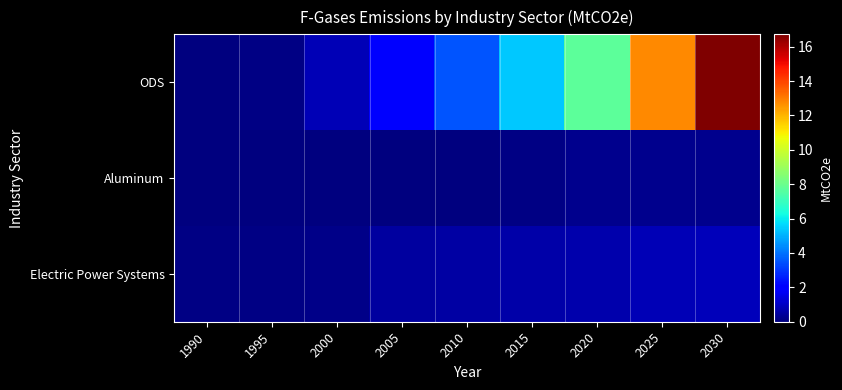

Which has a higher value, 2010 or 2005?

2010